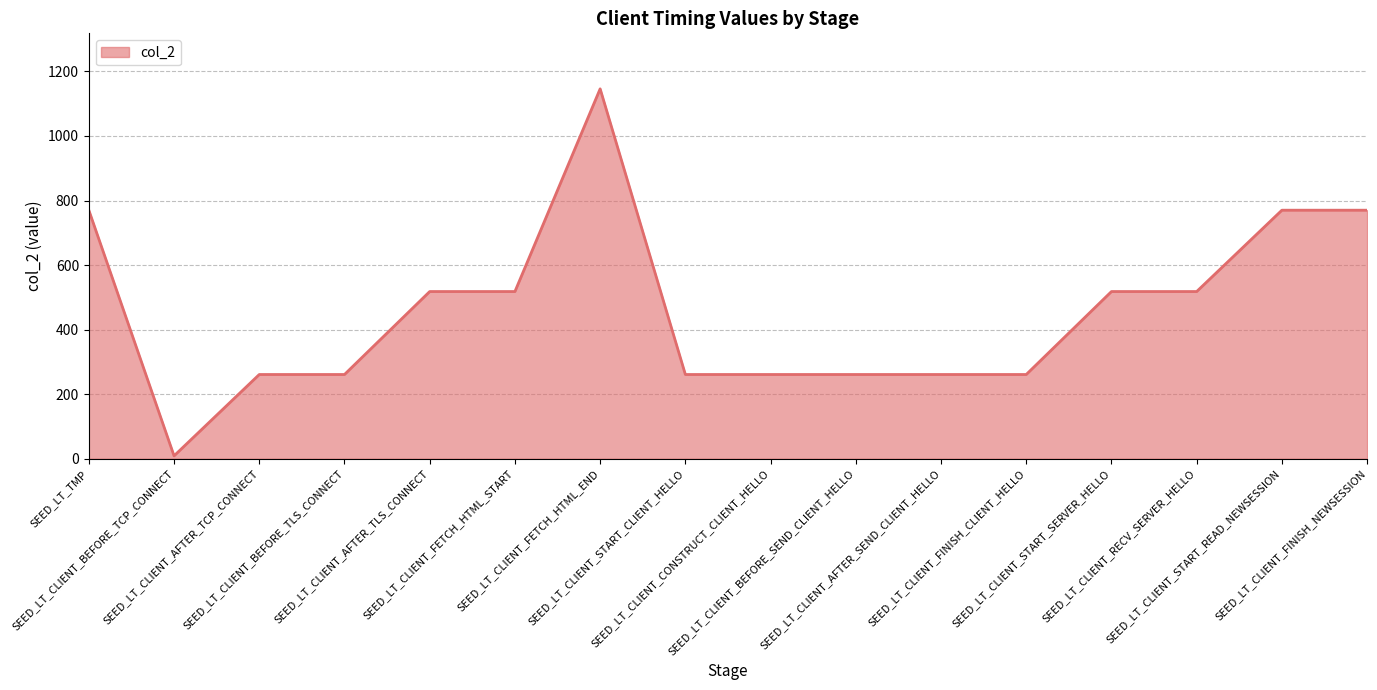

Does the chart have visible grid lines?

Yes